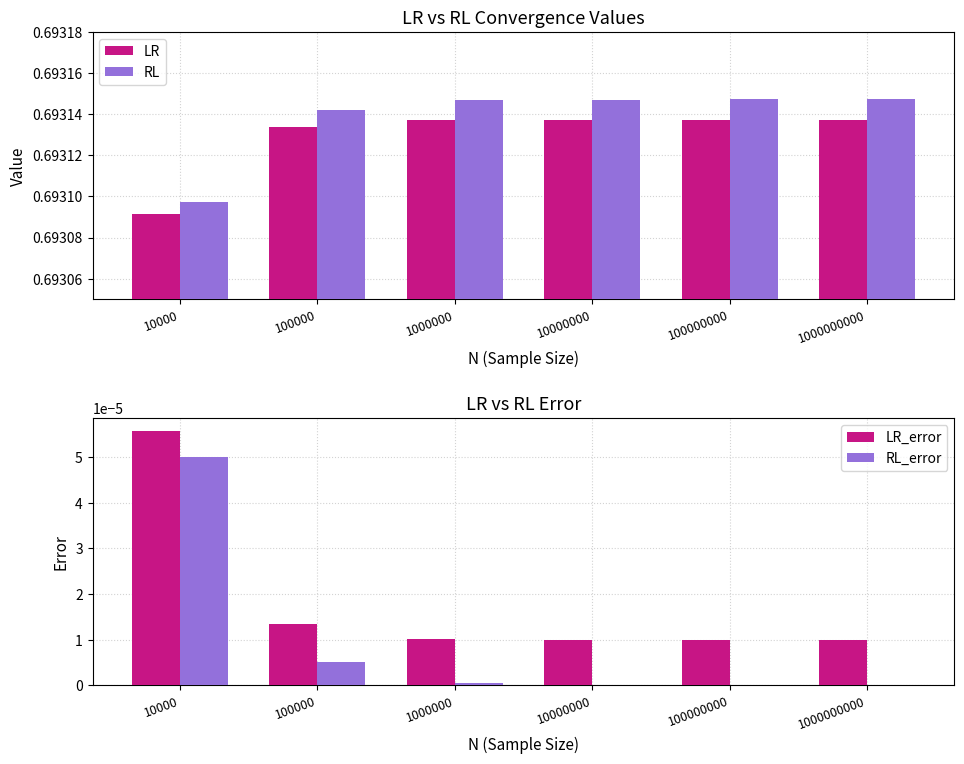

Between 1000000000 and 1000000, which is larger?

1000000000